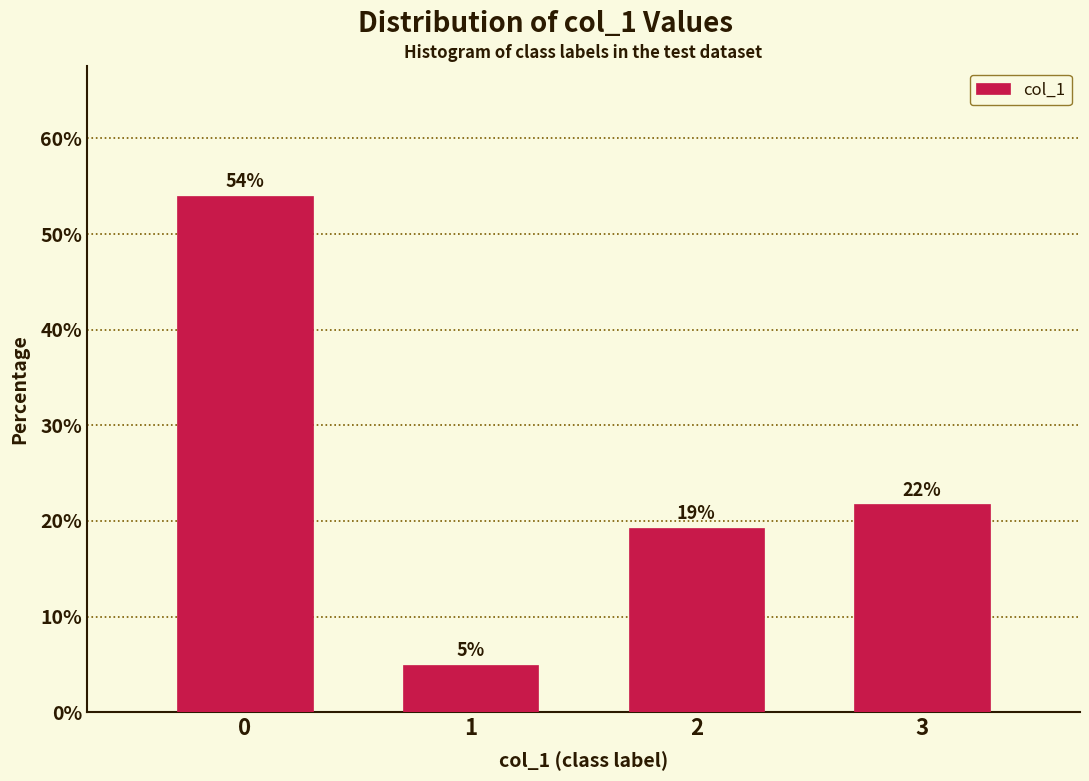

Rank the categories by value from highest to lowest.

0, 3, 2, 1